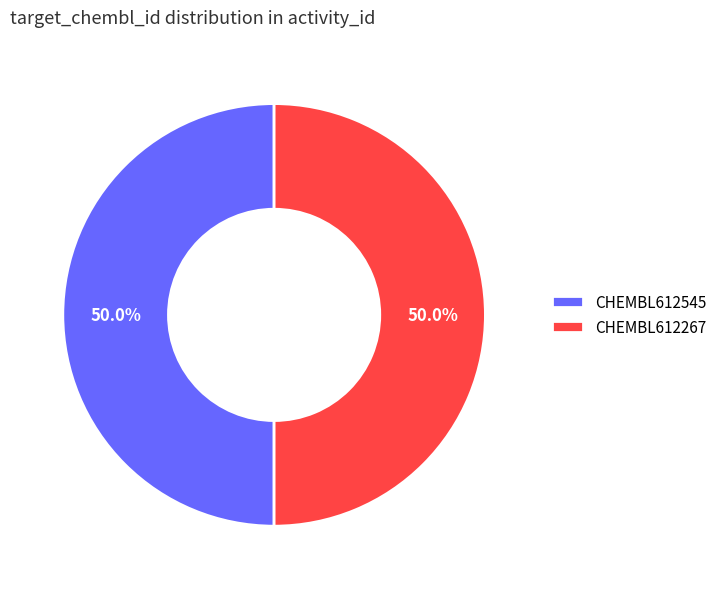

What percentage is the CHEMBL612545 slice, to the nearest percent?

50%